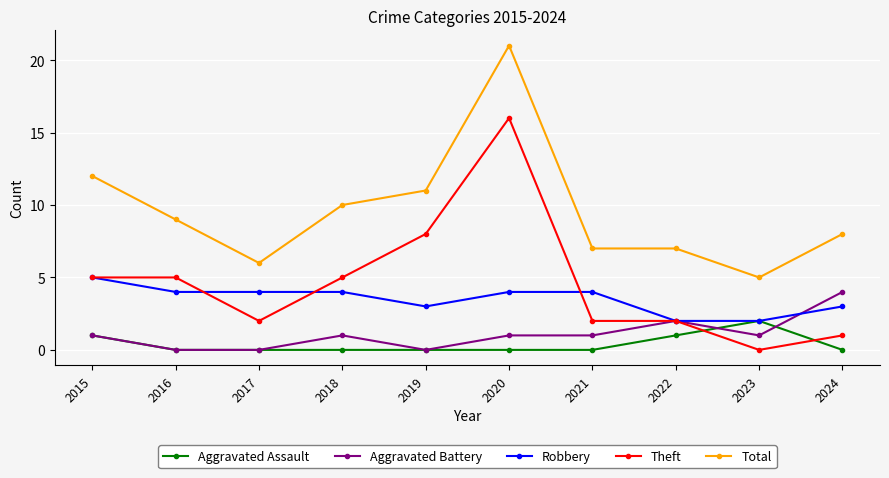

Which category has the highest value in the Total series?

2020